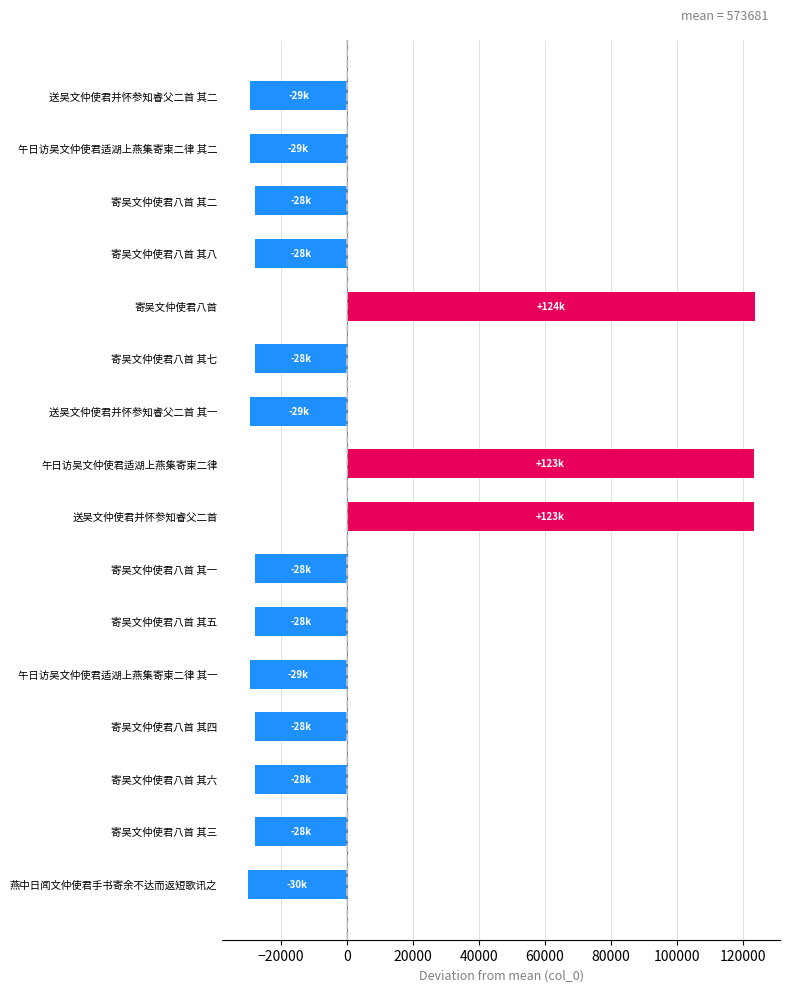

Does the chart contain any negative values?

Yes